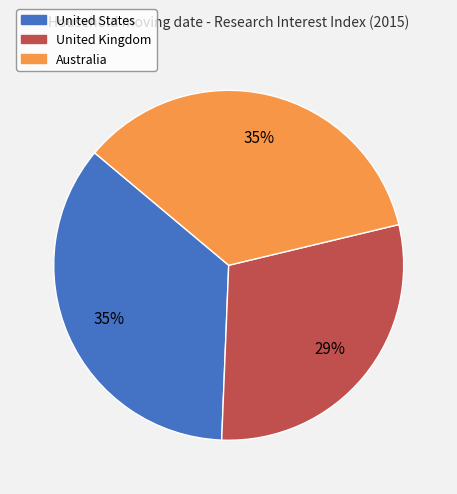

Combined, do United Kingdom and Australia account for over 50%?

Yes